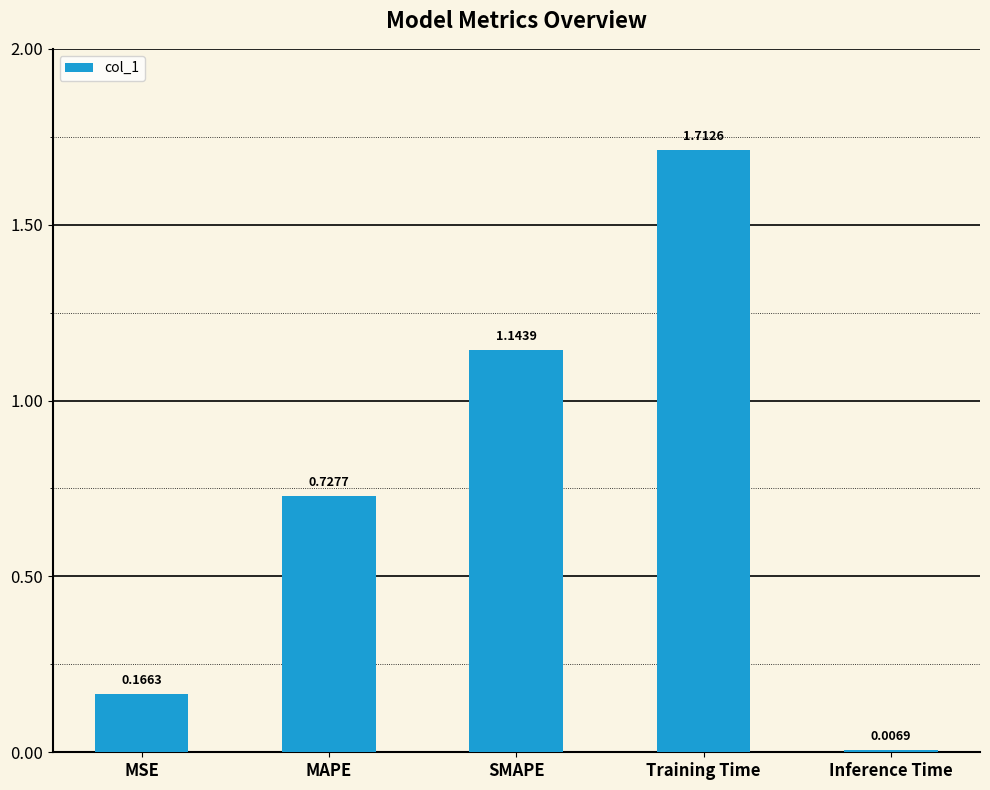

Rank the categories by value from highest to lowest.

Training Time, SMAPE, MAPE, MSE, Inference Time